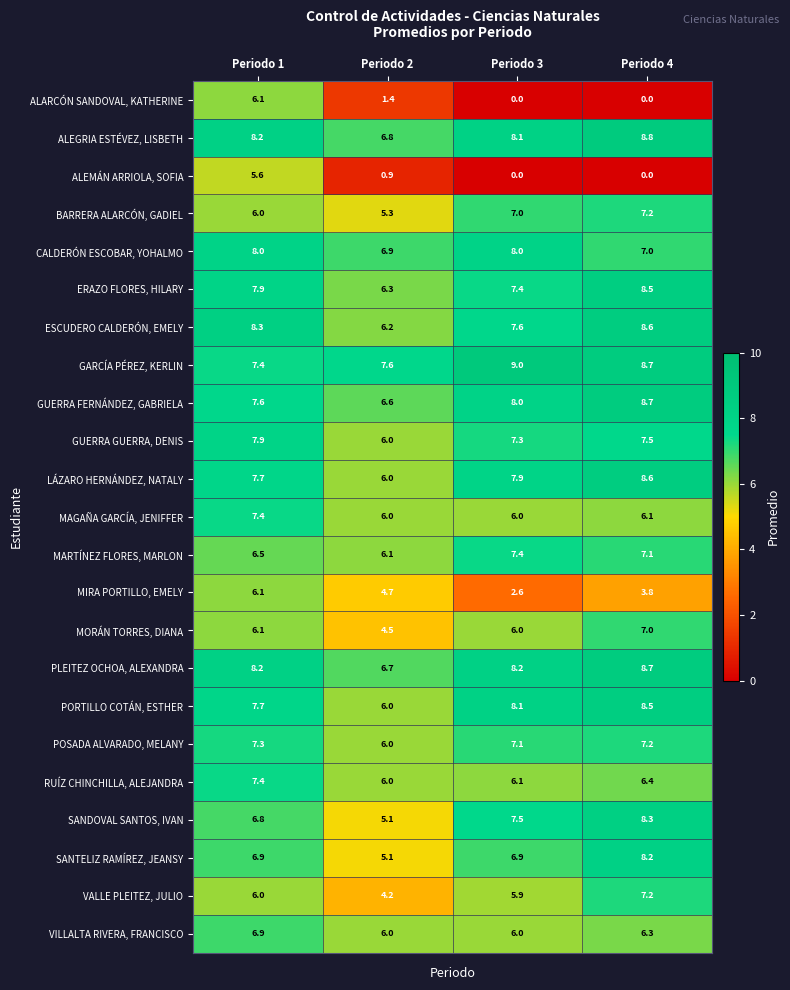

How many series are shown in this chart?

23